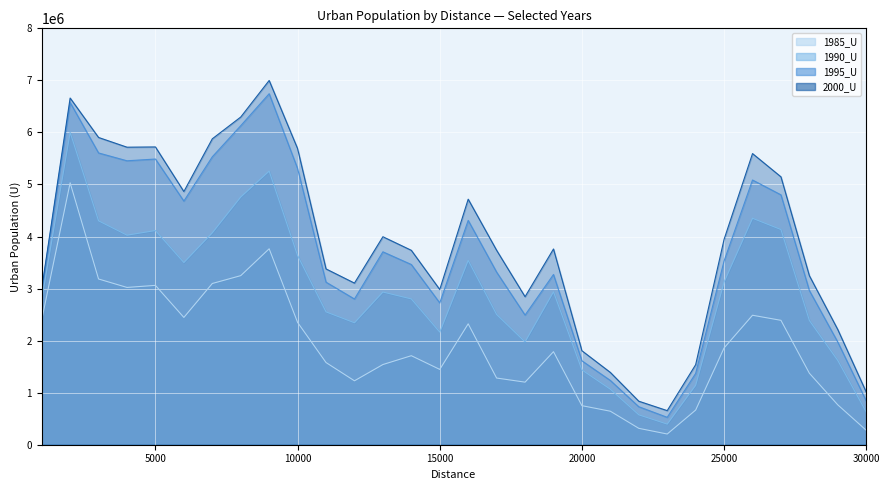

Reading right to left, list all the values displayed in this chart.

1985_U: 277087	765718	1373448	2389948	2487501	1859091	665727	205748	314883	643580	750344	1787722	1202115	1280985	2322671	1447151	1710317	1540503	1227915	1578836	2349704	3764623	3248492	3097647	2445747	3061633	3021870	3184059	5032129	2397482
1990_U: 627583	1617418	2386941	4134307	4350791	3126810	1142525	395980	574451	1066086	1436926	2937977	1974690	2502025	3541668	2162503	2801437	2933573	2343006	2552411	3634992	5257243	4759622	4071587	3500403	4115412	4026123	4301594	6001802	2782814
1995_U: 841457	1971170	2961689	4800956	5085861	3531084	1369121	526570	729809	1234607	1612215	3270522	2490699	3316136	4309982	2724612	3462333	3706133	2799722	3123337	5305963	6743745	6128955	5531568	4680718	5488887	5455095	5605608	6575398	2973204
2000_U: 1011363	2211841	3247158	5146947	5593713	3946236	1537560	655071	835974	1388870	1805529	3760878	2843965	3735521	4717416	2982158	3735100	3995960	3105161	3377733	5688808	6998400	6295728	5877469	4864391	5721107	5716396	5903108	6660964	2992850